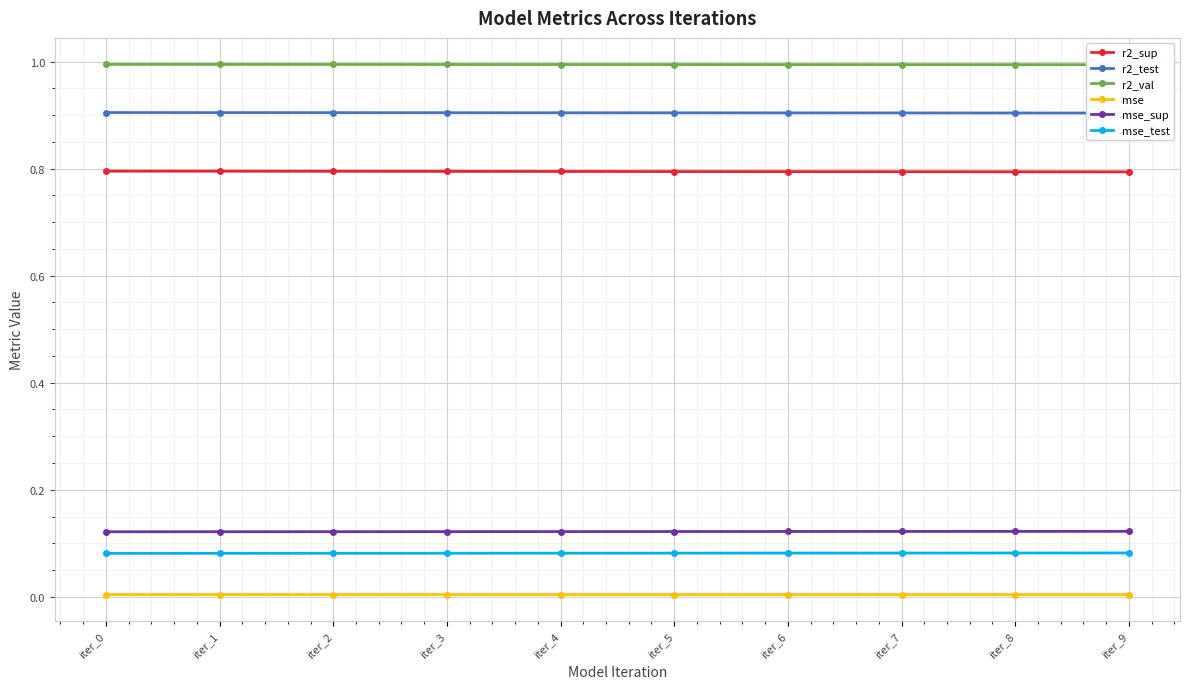

At which category is the sum across all series the highest?

iter_0